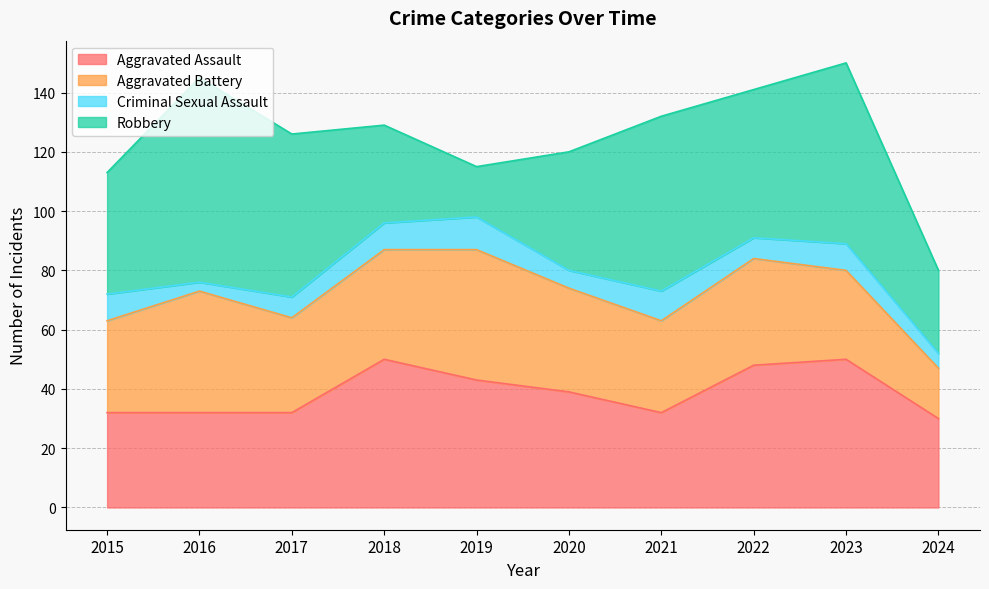

At which category is the sum across all series the highest?

2023